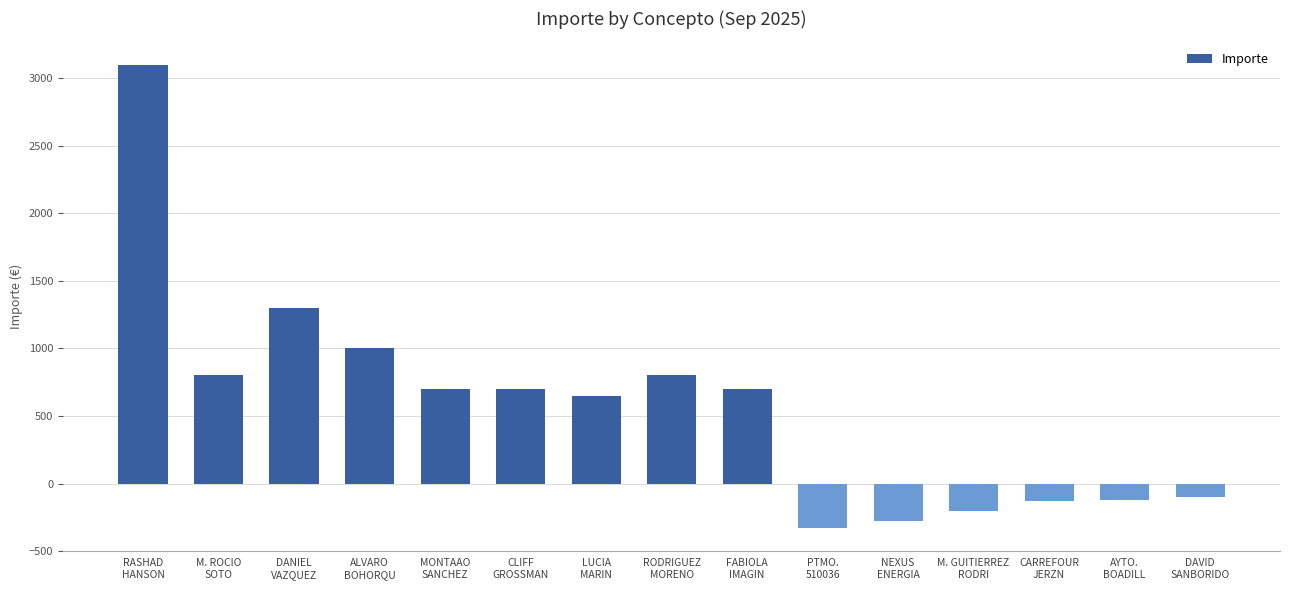

The value at PTMO.
510036 is -177.3. True or false?

False